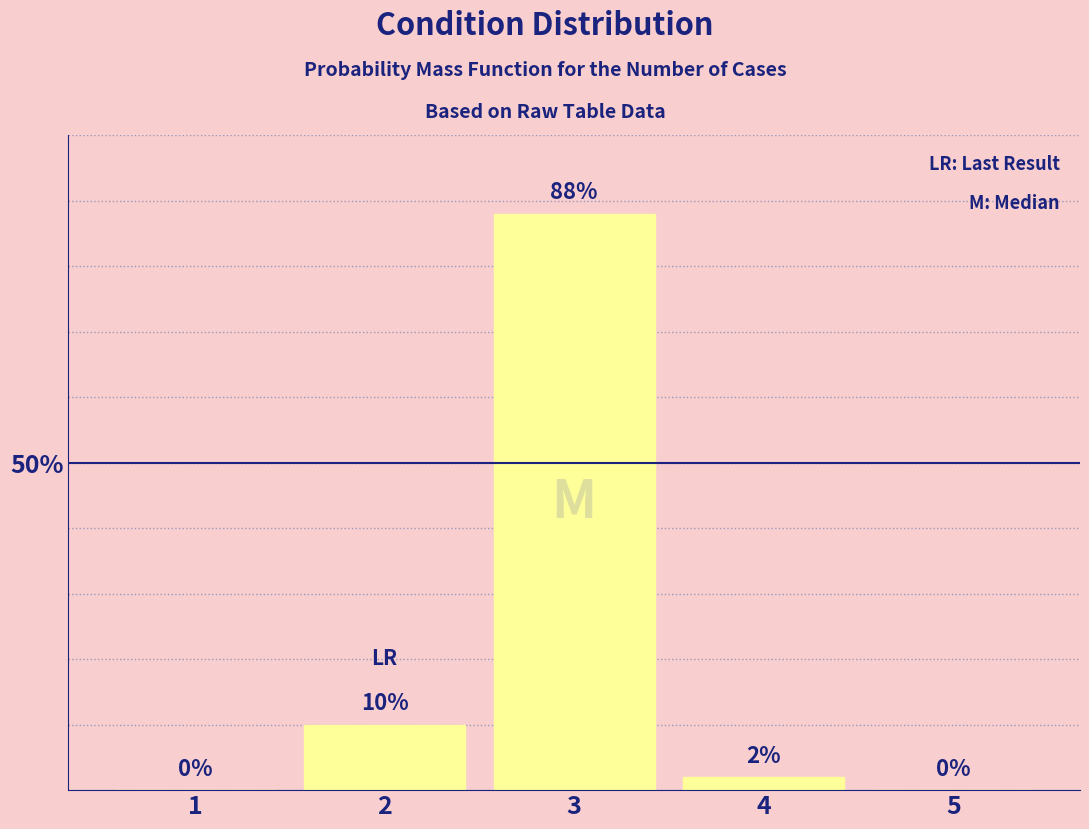

Reading left to right, extract all data points from this chart.

1=0	2=10	3=88	4=2	5=0